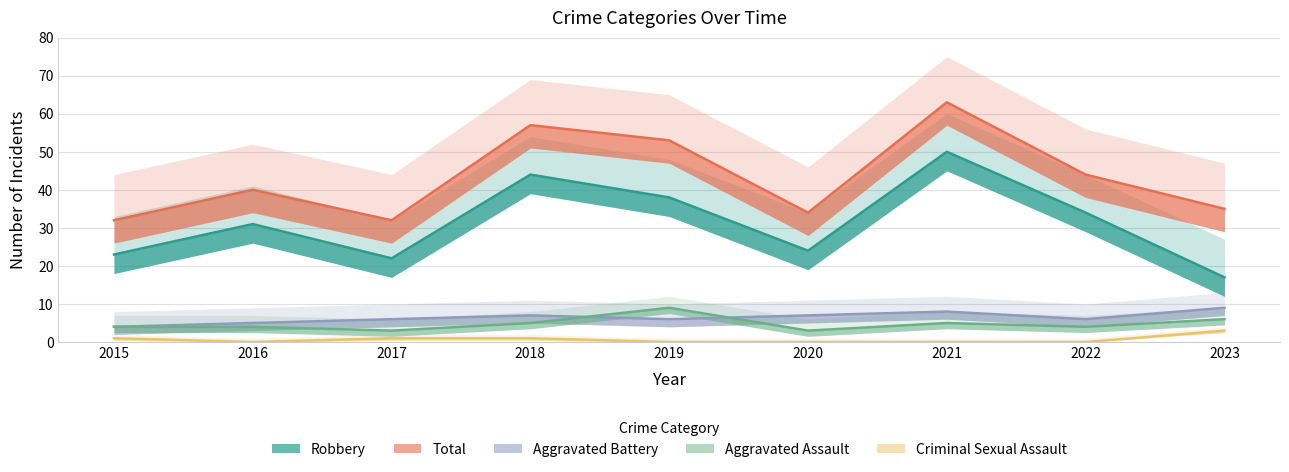

What is the difference between the Total values at 2015 and 2016?

8